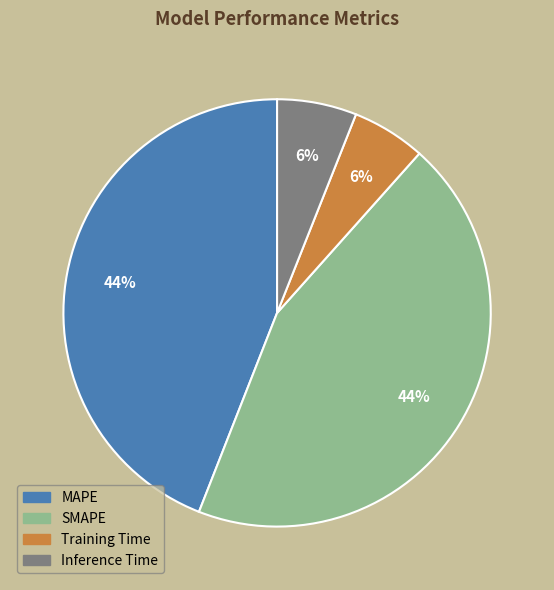

True or false: Inference Time accounts for 6% of the total.

True